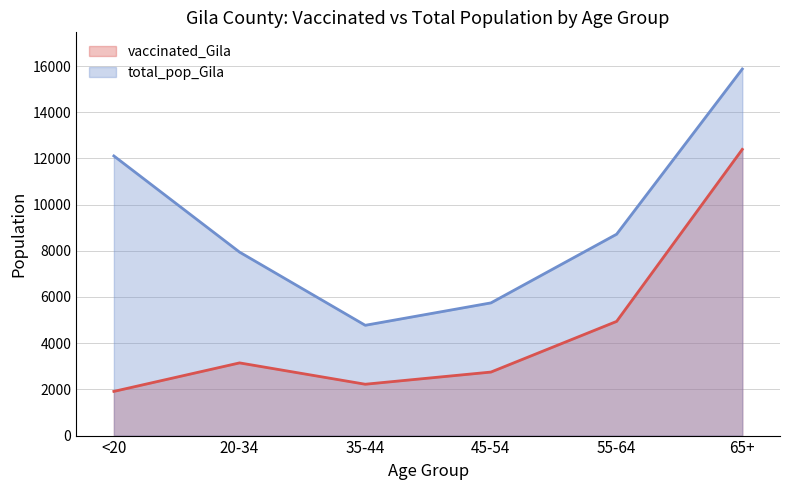

What is the label of the 4th point from the left?

45-54